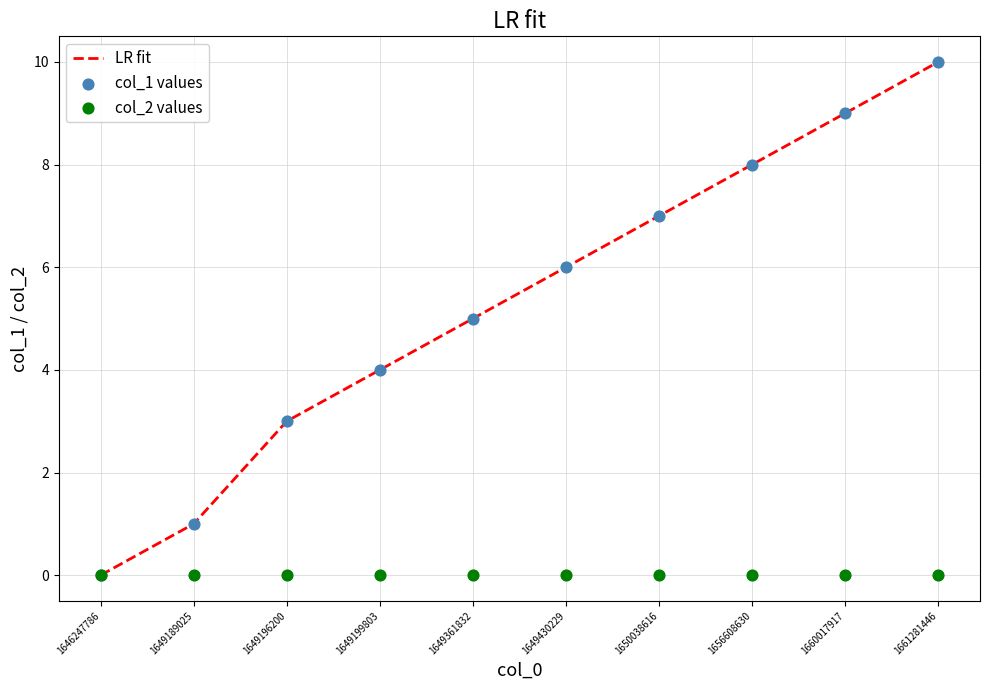

At how many categories does at least one series exceed 9?

1